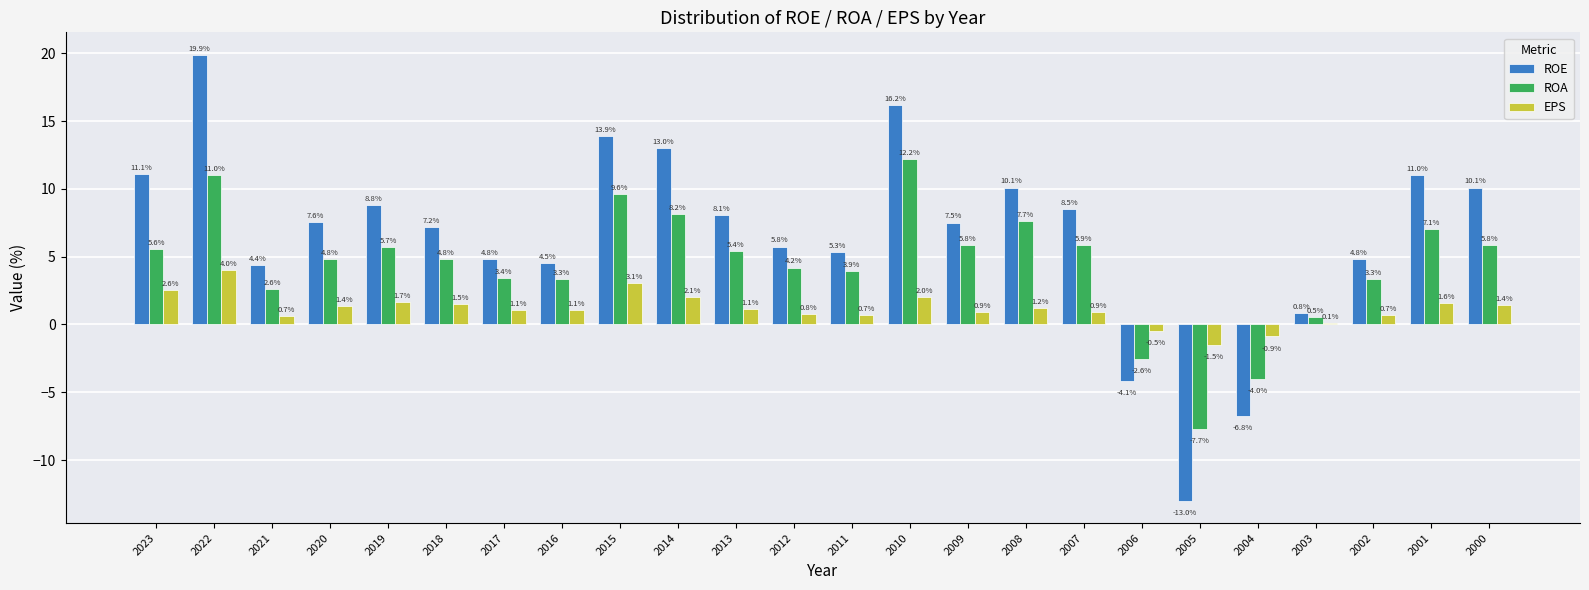

Which category has the highest value in the EPS series?

2022